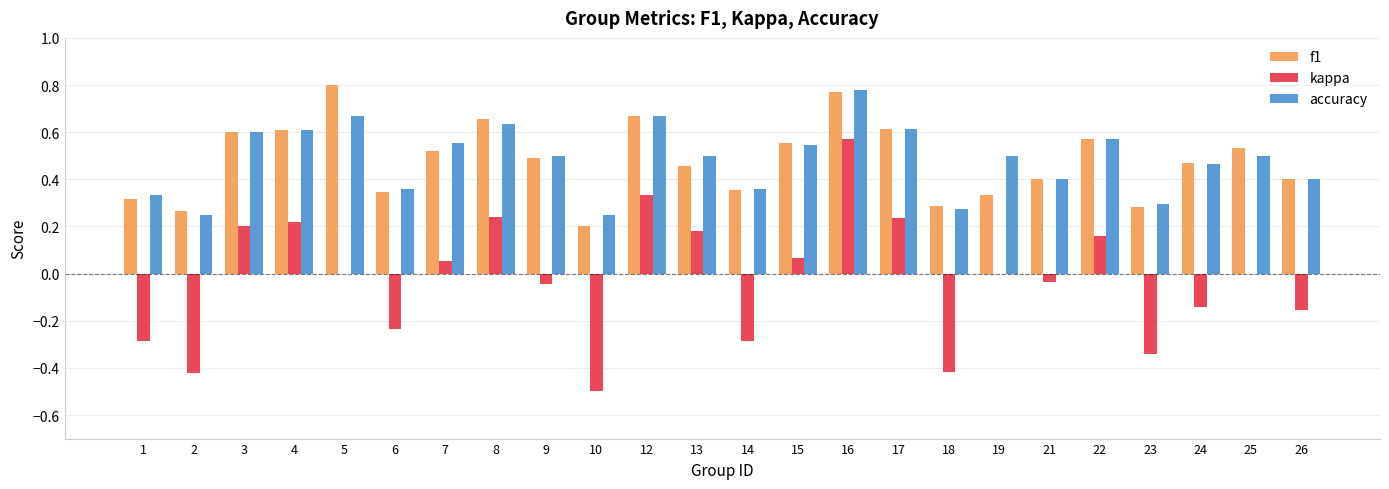

The accuracy series shows 0.9 at 5. True or false?

False